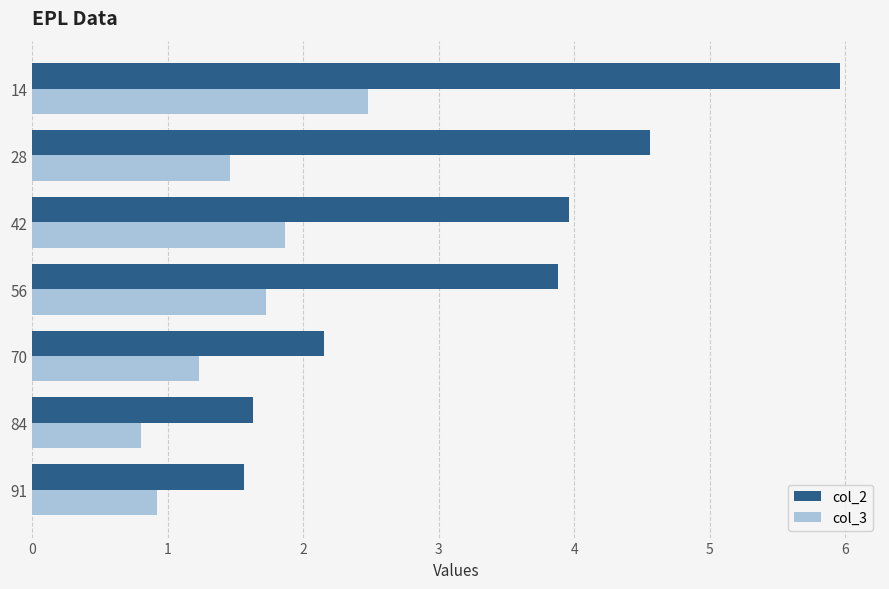

What is the spread (max minus min) of values at 70?

0.9